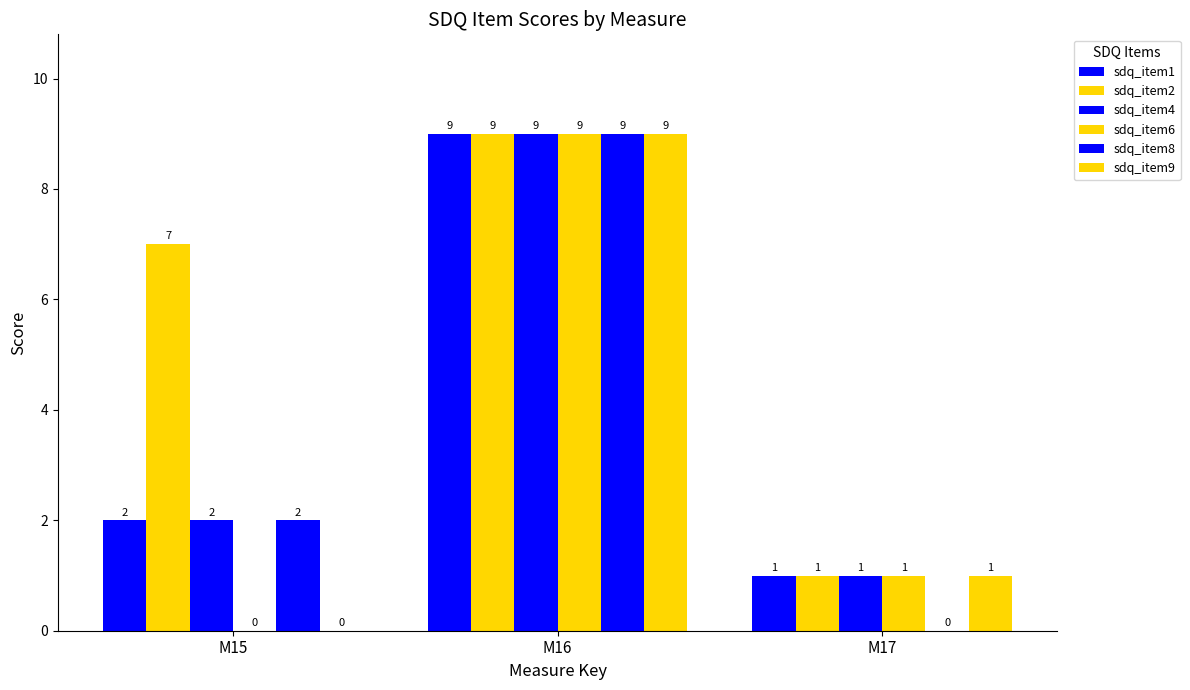

Reading left to right, extract all data points from this chart.

sdq_item1: M15=2	M16=9	M17=1
sdq_item2: M15=7	M16=9	M17=1
sdq_item4: M15=2	M16=9	M17=1
sdq_item6: M15=0	M16=9	M17=1
sdq_item8: M15=2	M16=9	M17=0
sdq_item9: M15=0	M16=9	M17=1